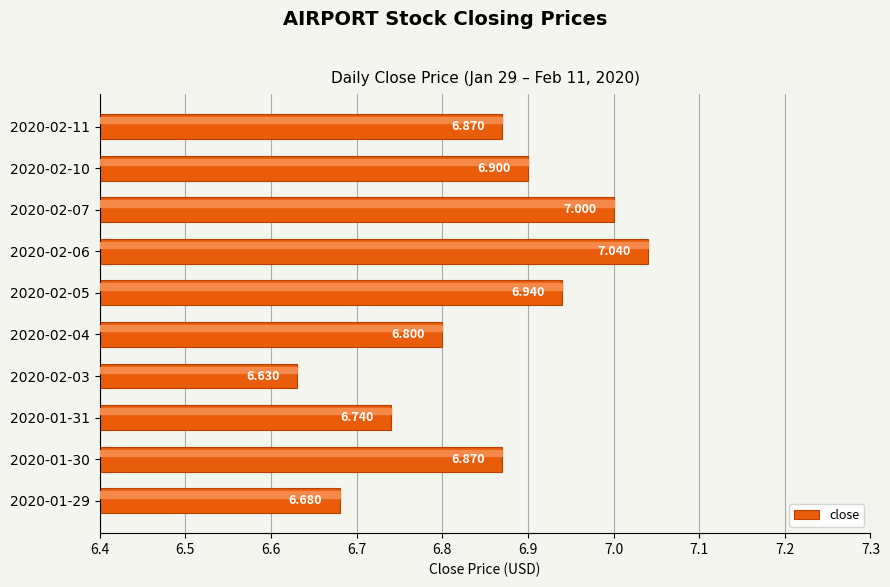

Are the bars grouped side by side (vs. stacked)?

No